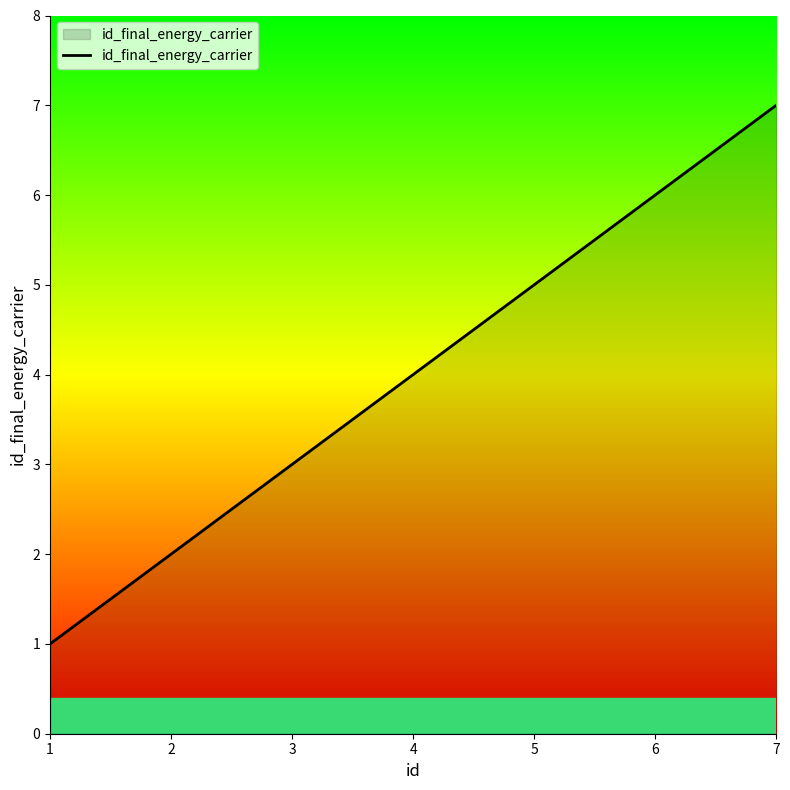

Reading left to right, what are all the values shown in this chart?

1	2	3	4	5	6	7